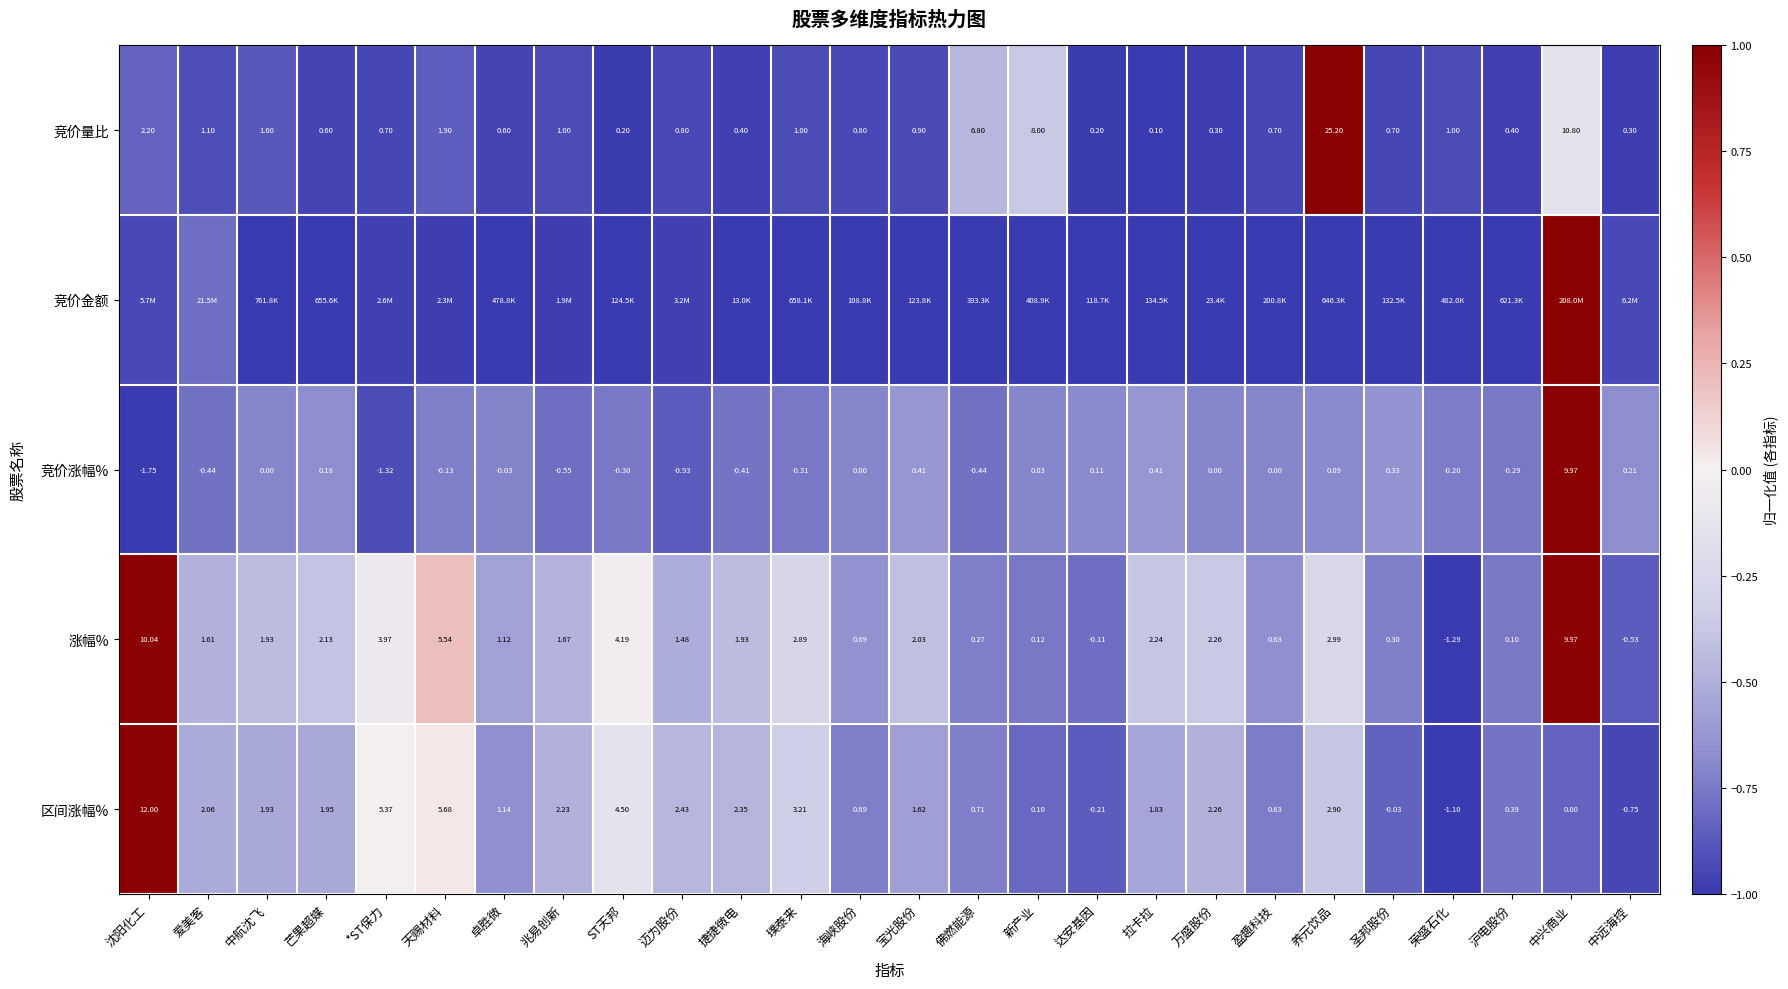

At which label is 涨幅% closest to 4?

*ST保力